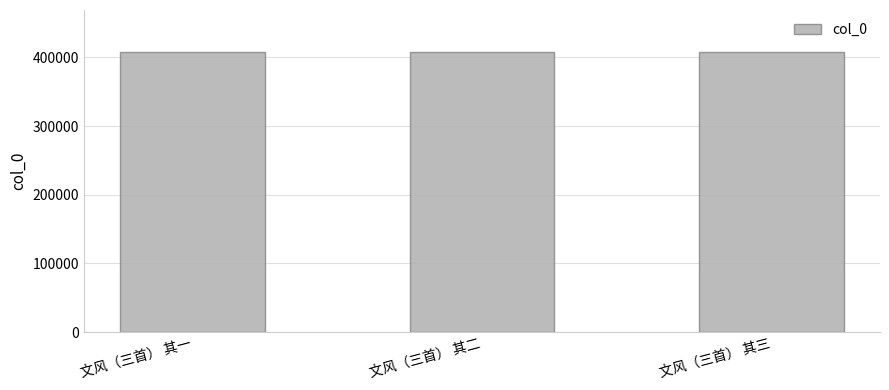

What is the greatest value displayed?

407832